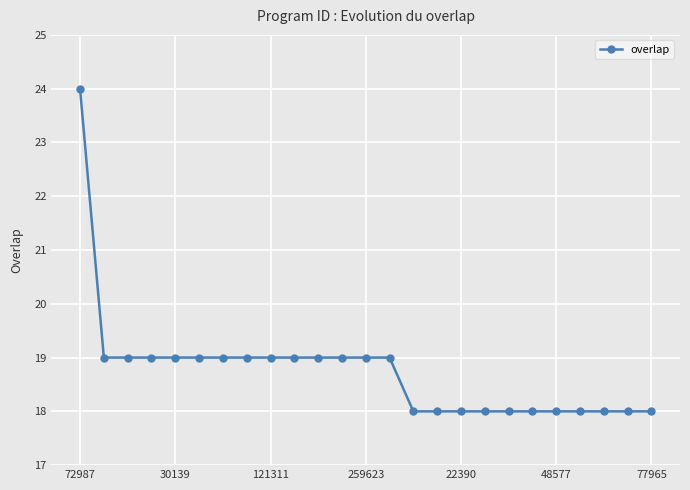

Does the chart display data point markers on the line(s)?

Yes